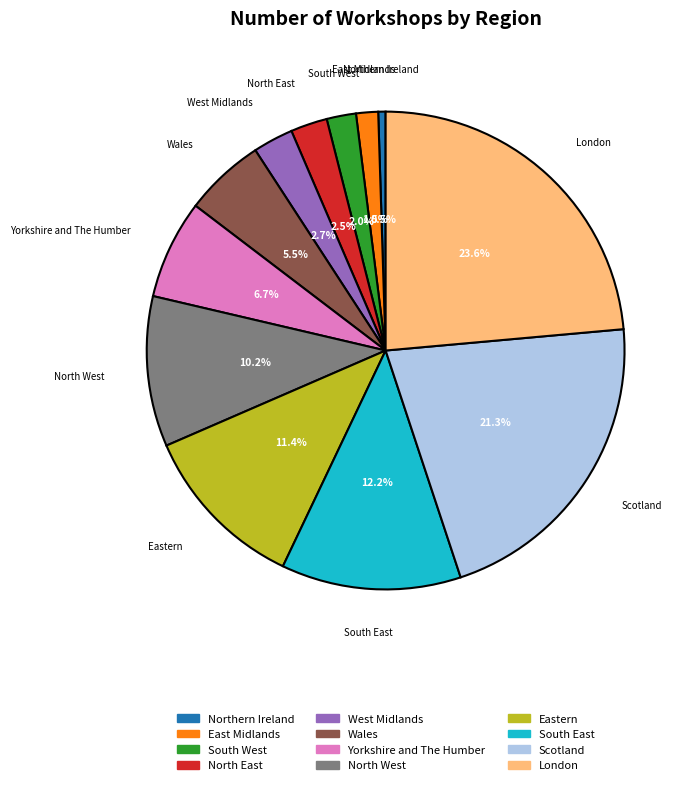

Count the number of slices in the pie.

12